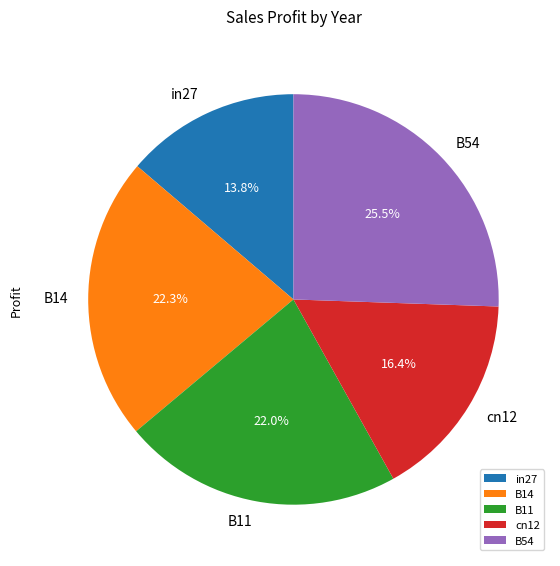

What percentage is NOT represented by B14?

77.7%